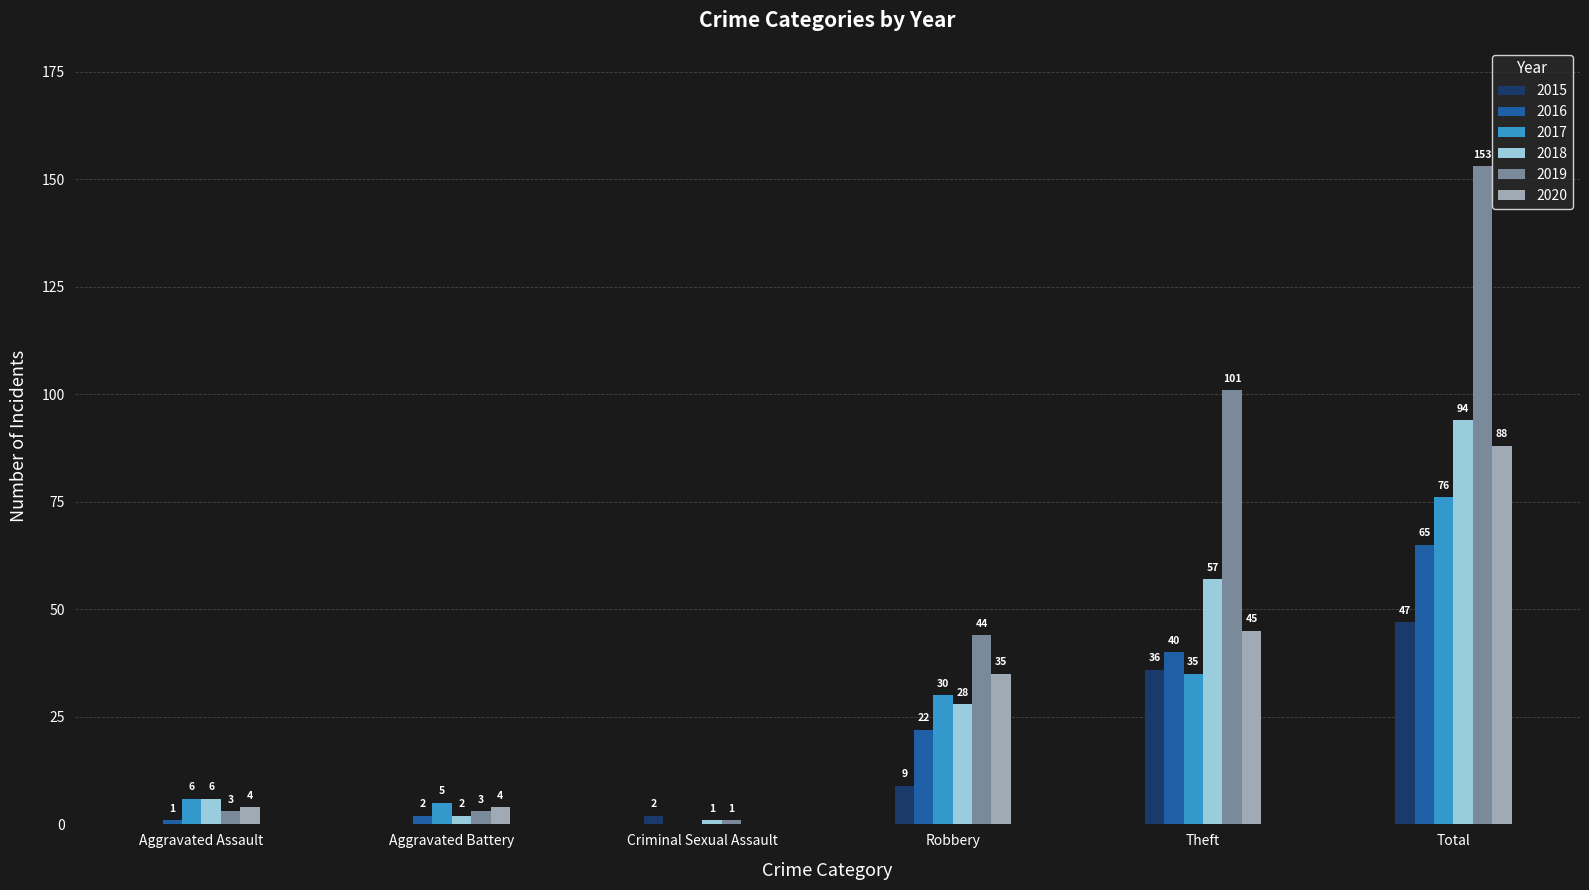

Between Aggravated Battery and Theft, which series saw the biggest shift?

2019